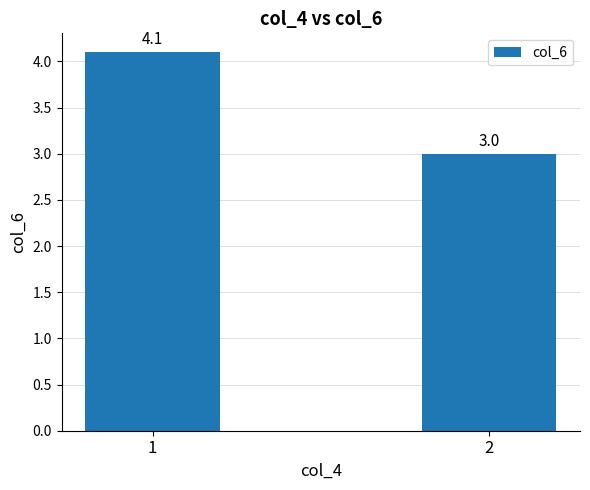

Reading right to left, what are all the values shown in this chart?

3.0	4.1